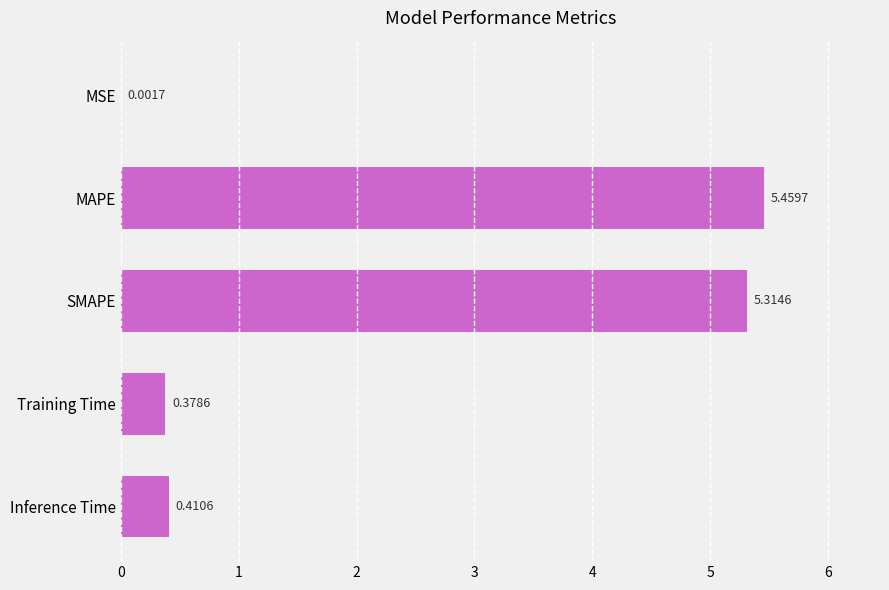

What is the change in value from SMAPE to Inference Time?

-4.9